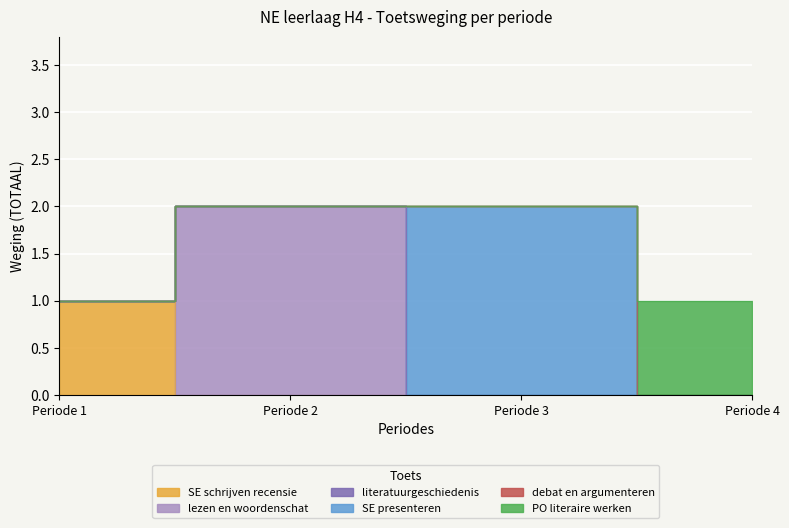

True or false: SE presenteren and SE schrijven intersect in this chart.

False